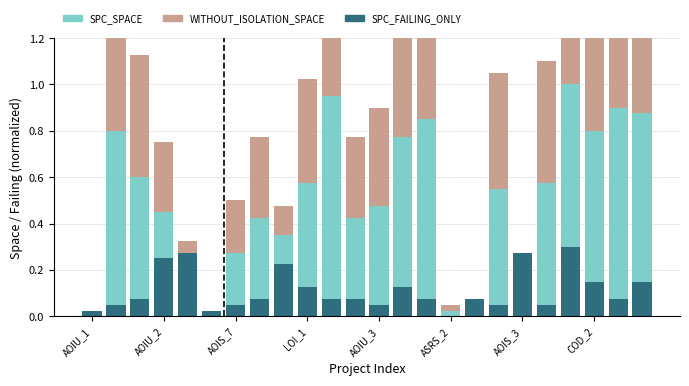

Reading left to right, what are all the values shown in this chart?

SPC_FAILING_ONLY: 0.0	0.1	0.1	0.2	0.3	0.0	0.1	0.1	0.2	0.1	0.1	0.1	0.1	0.1	0.1	-0.0	0.1	0.1	0.3	0.1	0.3	0.1	0.1	0.1
SPC_SPACE (above failing): 0.0	0.8	0.5	0.2	0.0	0.0	0.2	0.3	0.1	0.5	0.9	0.3	0.4	0.7	0.8	0.0	0.0	0.5	0.0	0.5	0.7	0.7	0.8	0.7
WITHOUT_ISOLATION_SPACE: 0.0	0.8	0.5	0.3	0.1	0.0	0.2	0.3	0.1	0.5	0.9	0.3	0.4	0.7	0.8	0.0	0.0	0.5	0.0	0.5	0.7	0.7	0.8	0.7